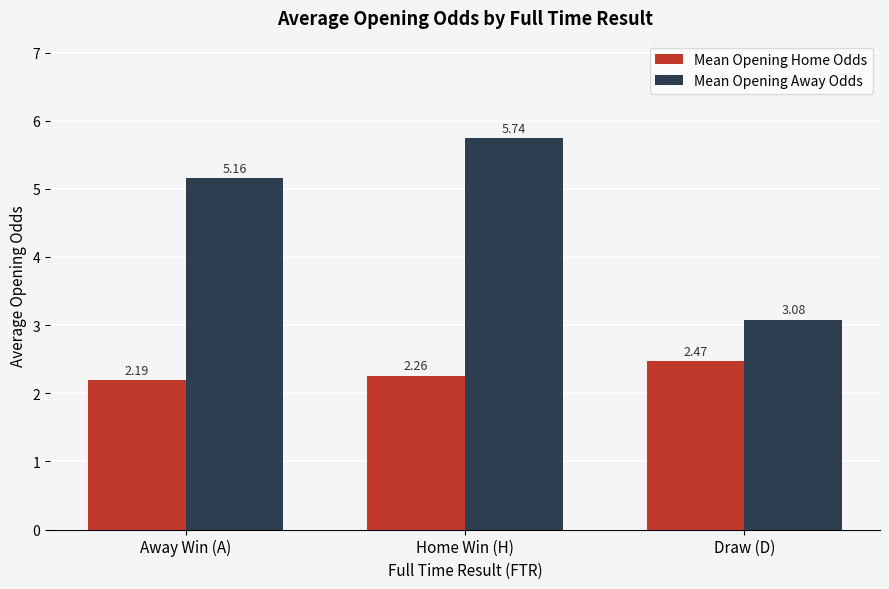

What is the difference between the highest and lowest values at Away Win (A)?

3.0